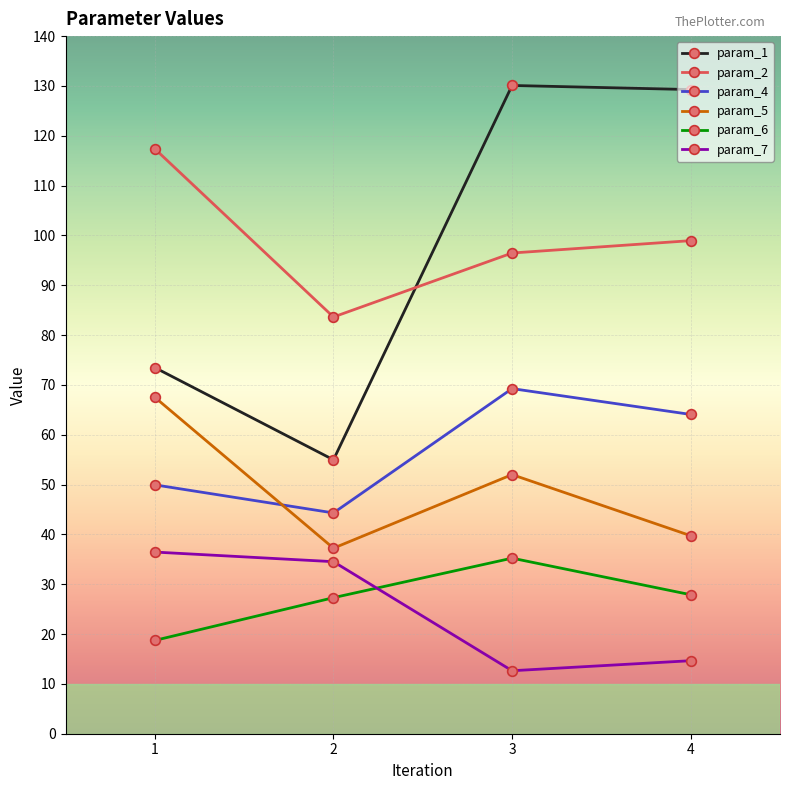

The value of param_4 at 1 is 49.9. True or false?

True